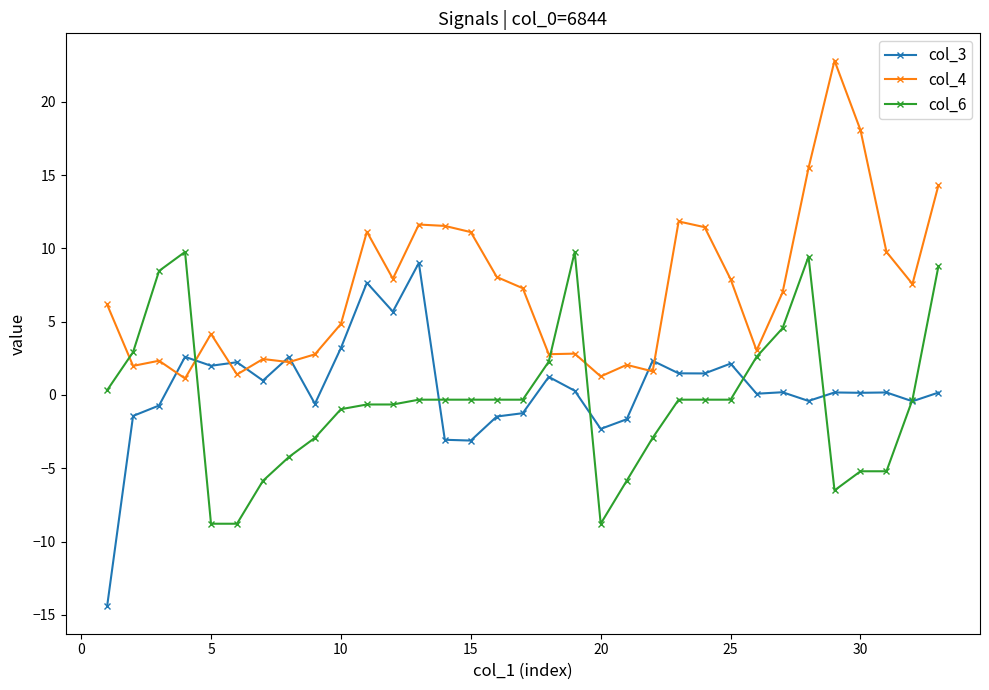

What is the maximum value for col_3?

9.0